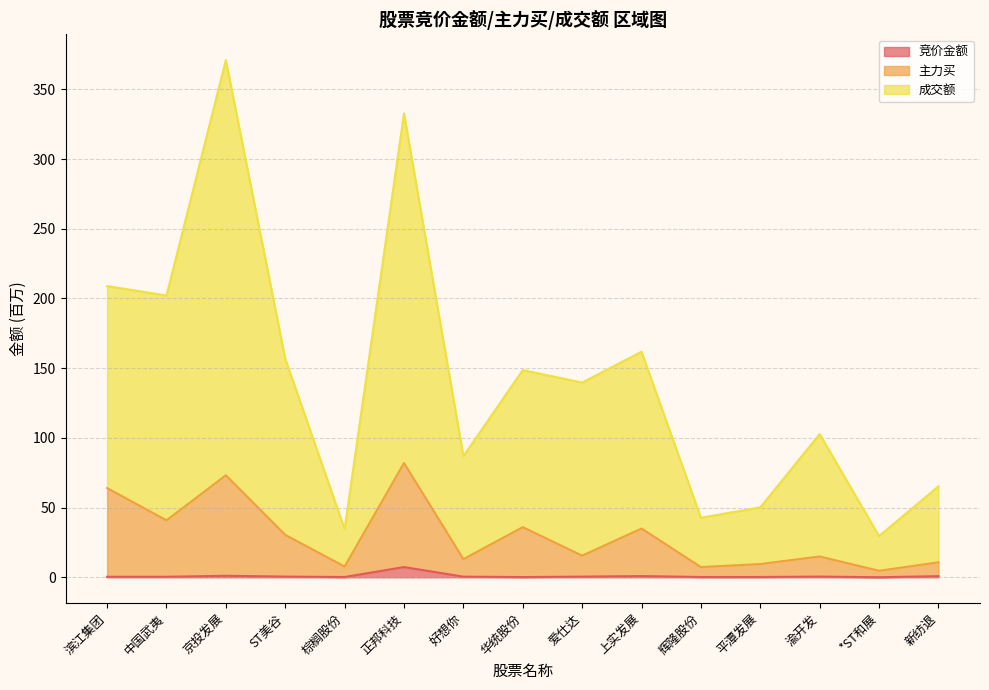

What is the value of the 主力买 point at the 9th from the left?

15.5